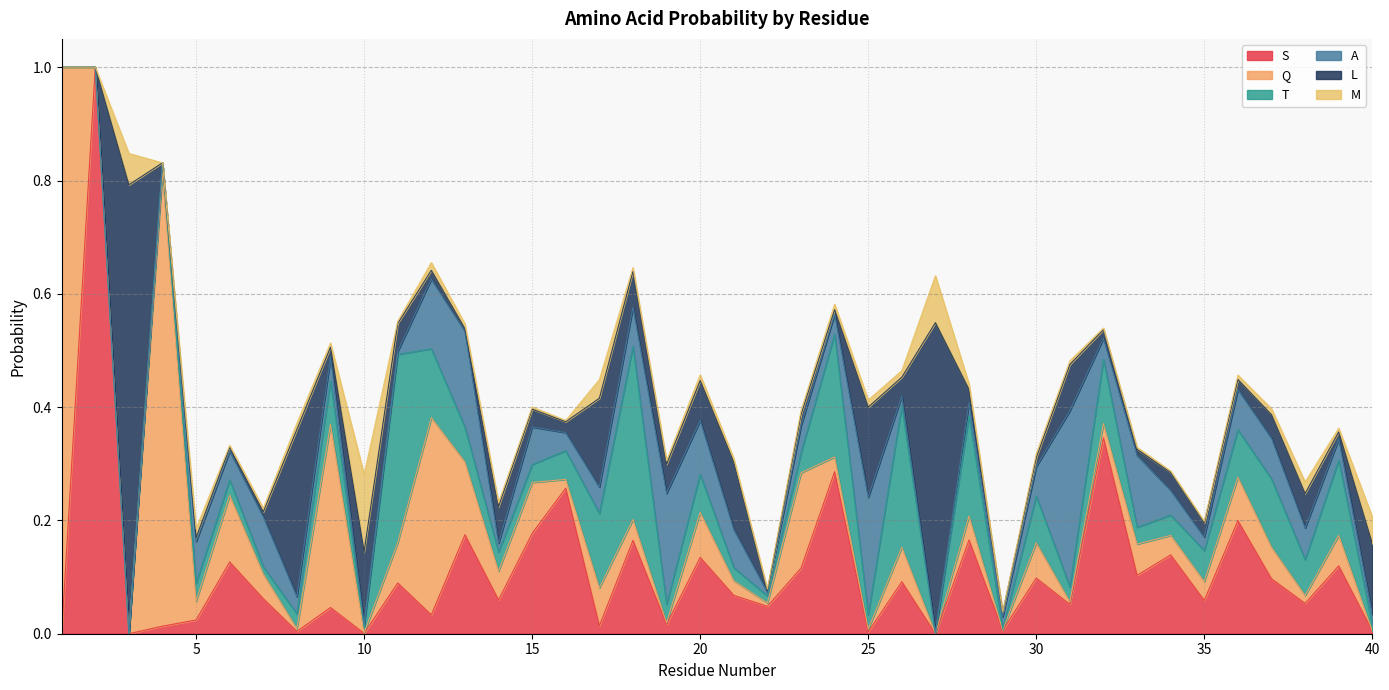

Where is the first local maximum for L?

3